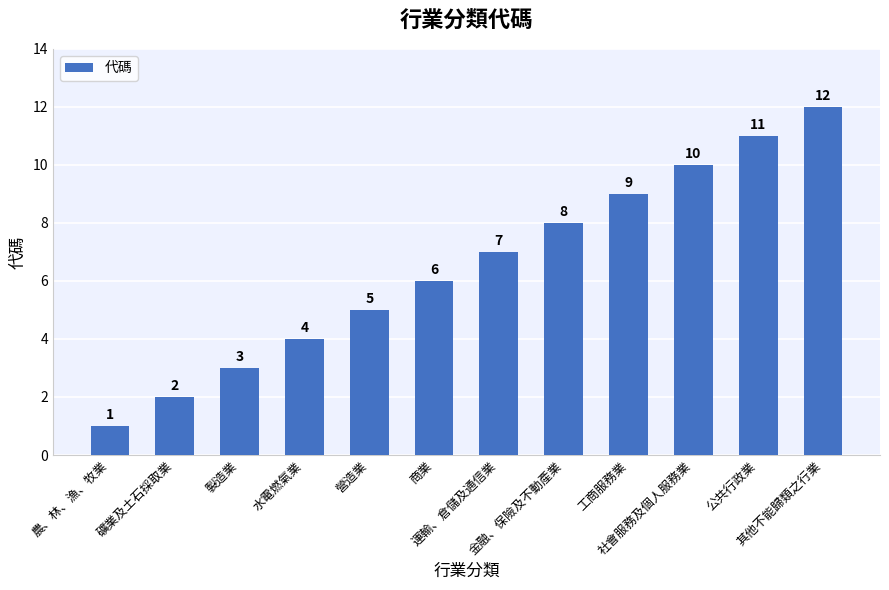

Are the bars horizontal?

No